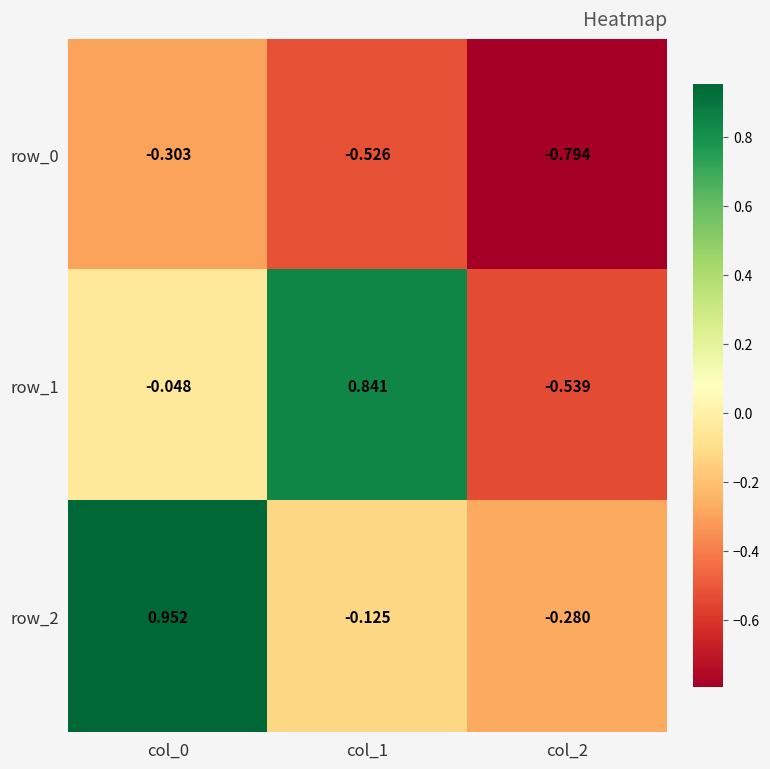

What is the difference between the maximum and minimum values in the row_0 series?

0.5